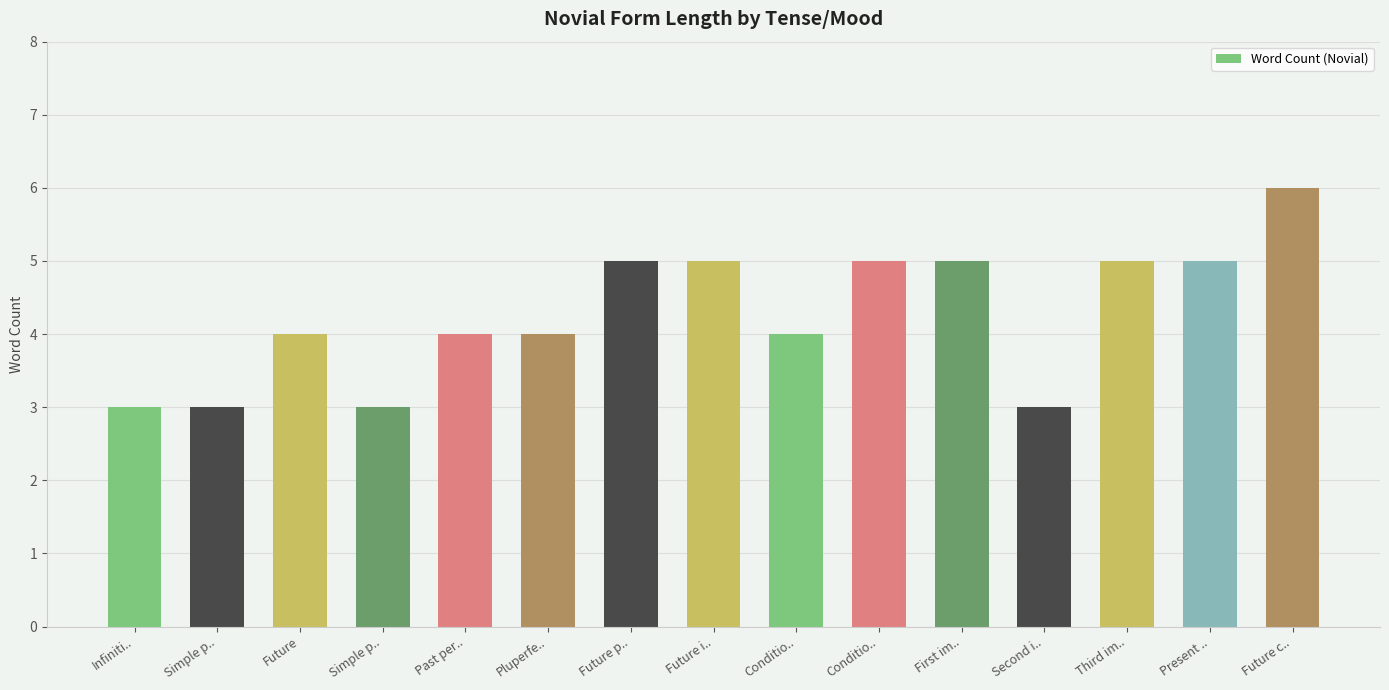

How many series are shown in this chart?

1